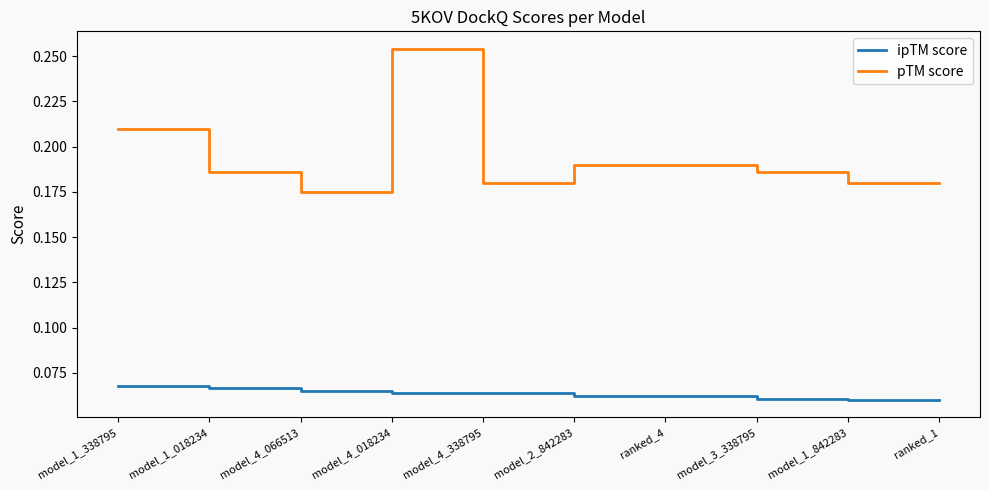

Is the value of ipTM score at model_4_338795 greater than the value of pTM score at model_4_066513?

No